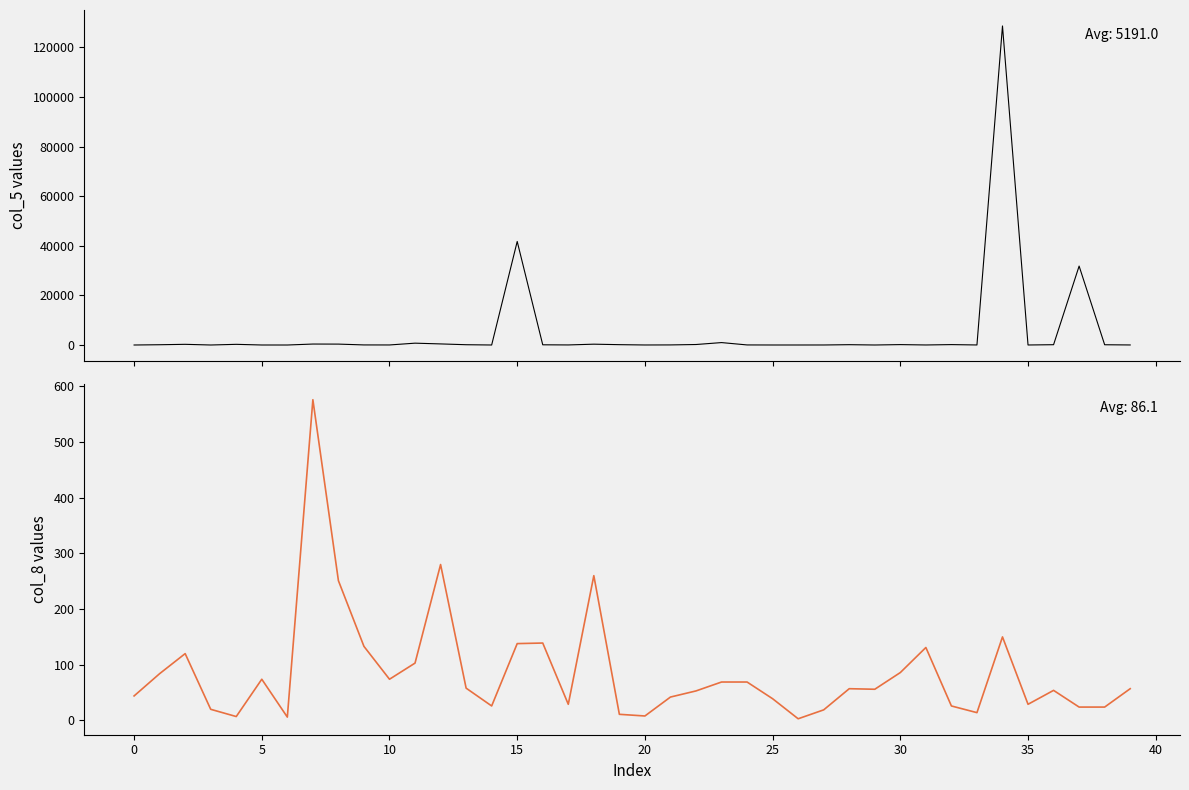

What is the average value of the col_8 series?

86